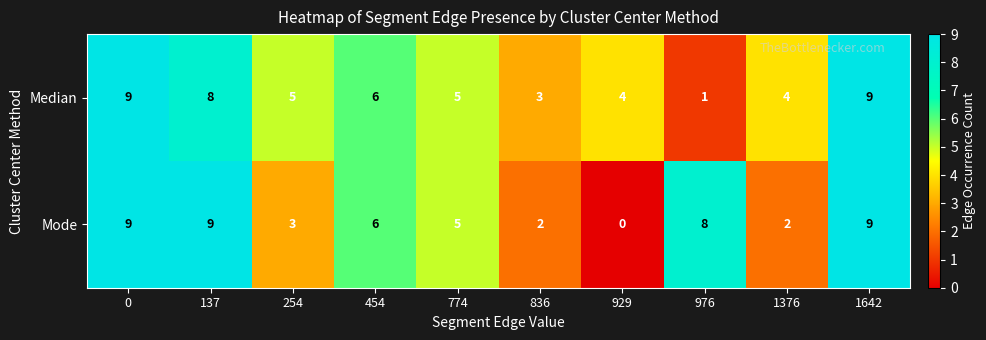

Rank the series at 1376 from lowest to highest value.

Mode, Median